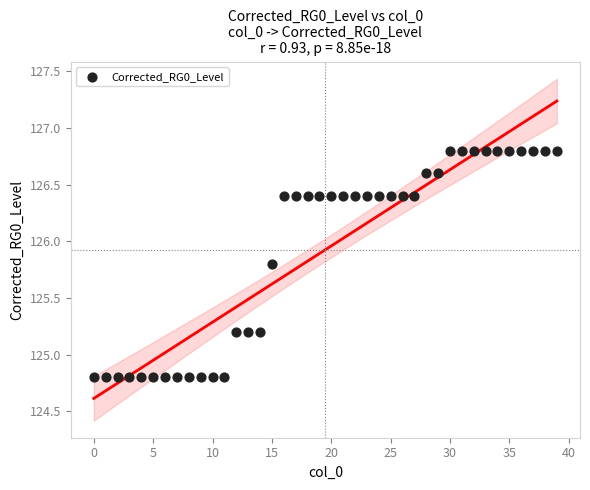

What is the range of Y values (max minus min)?

2.0